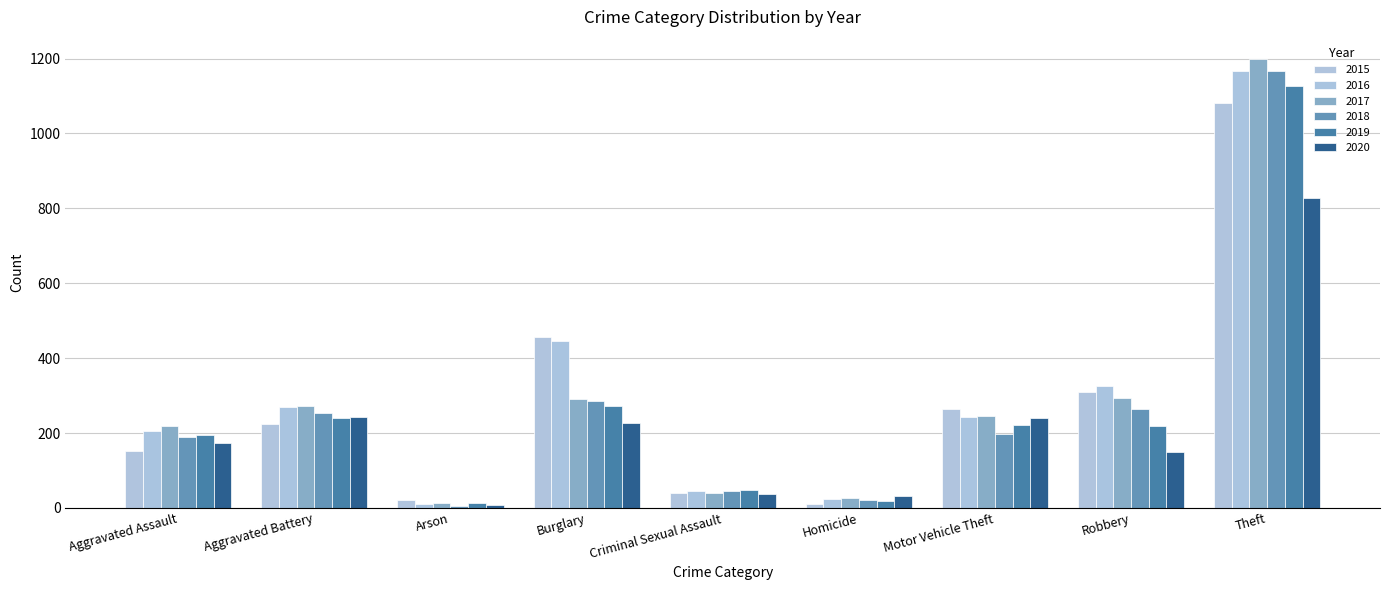

What are all the series names shown in the legend?

2015, 2016, 2017, 2018, 2019, 2020